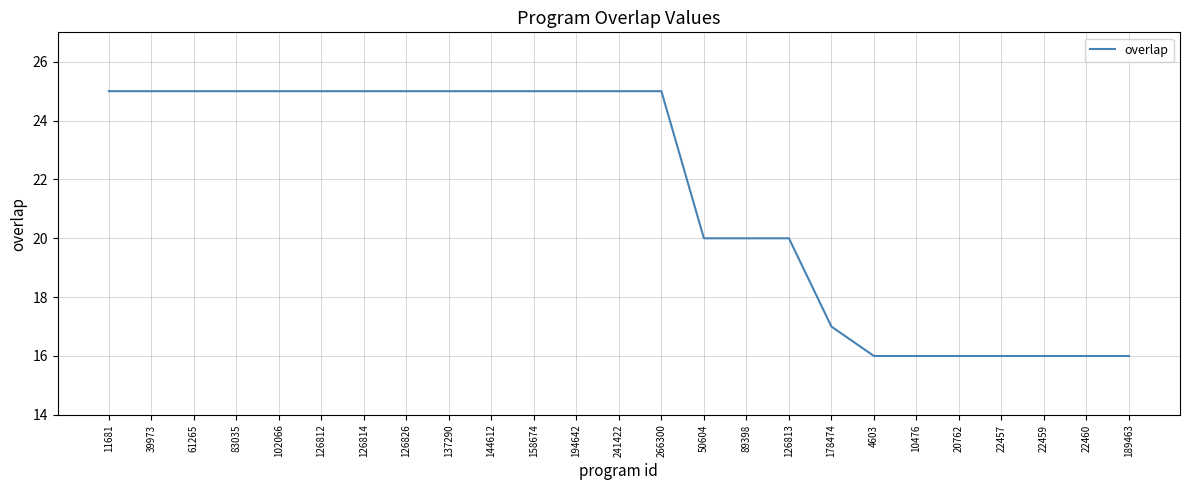

What is the average value?

22